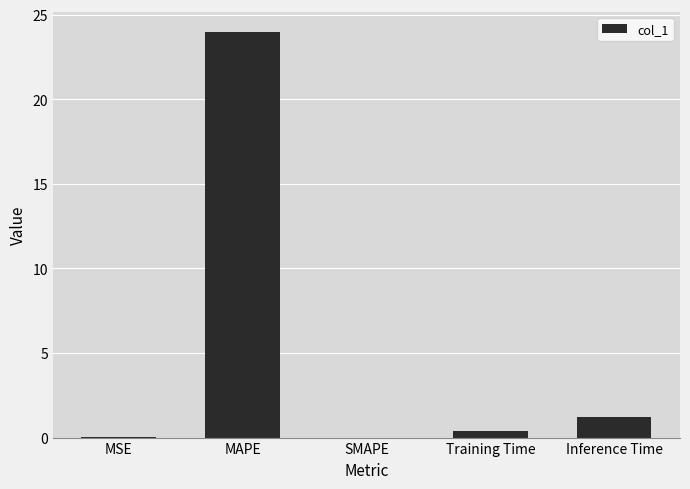

True or false: the data shows 8.2 at MAPE.

False